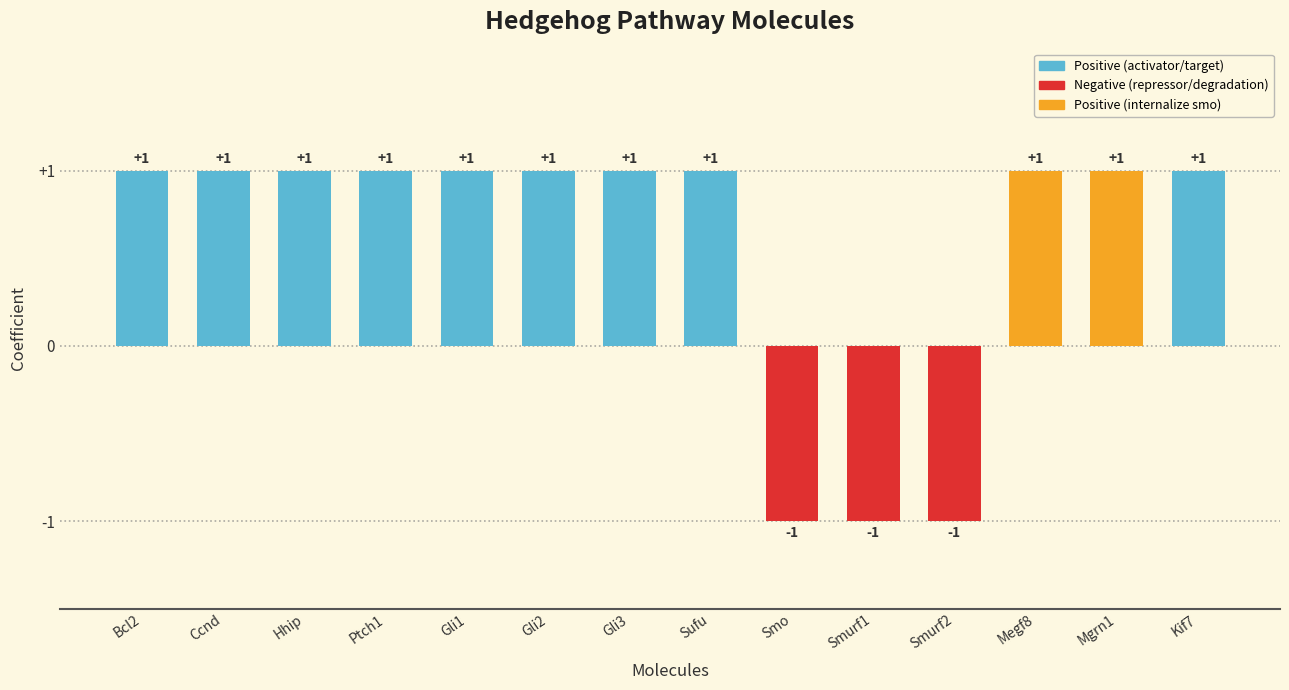

What is the sum of all values?

8